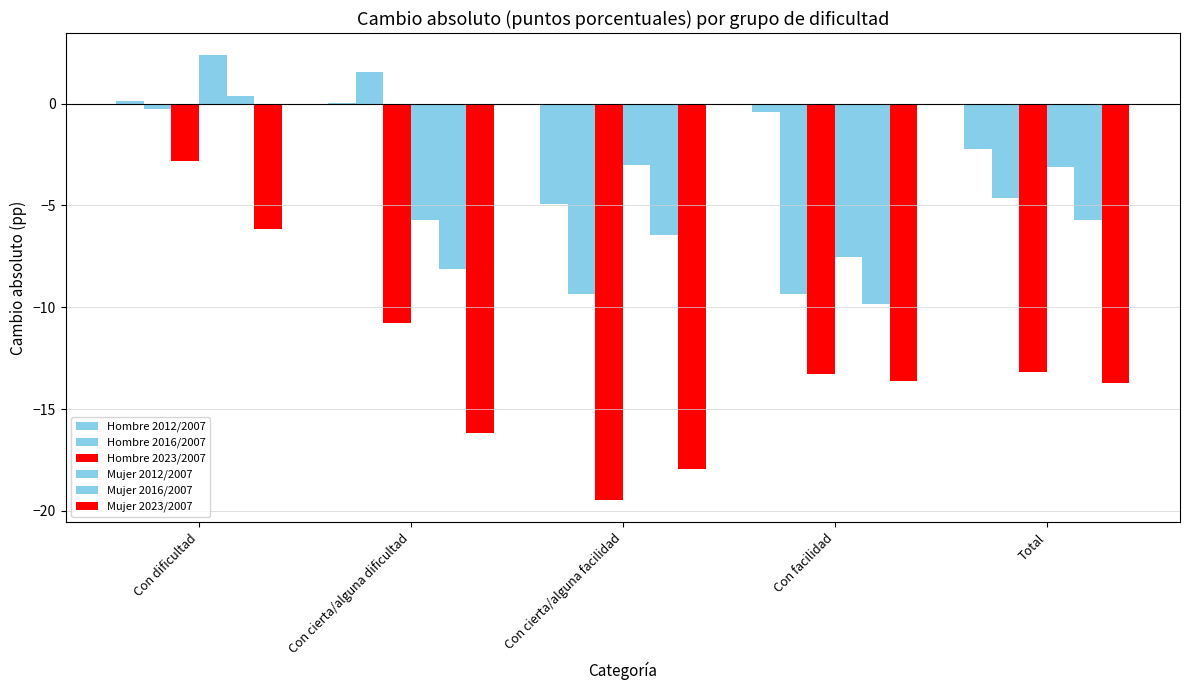

Which category has the highest value in the Mujer 2023/2007 series?

Con dificultad